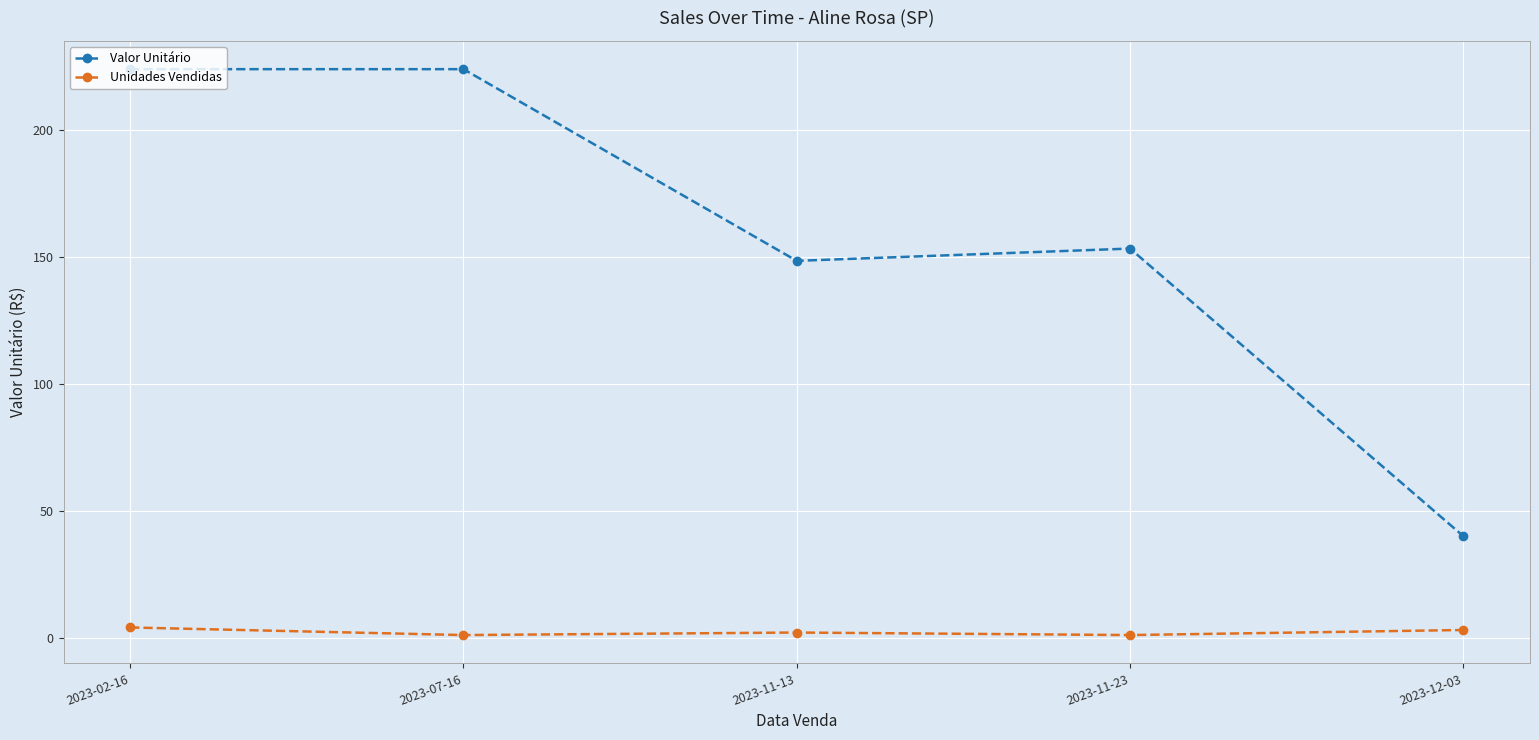

Which series has the largest range (max minus min)?

Valor Unitário